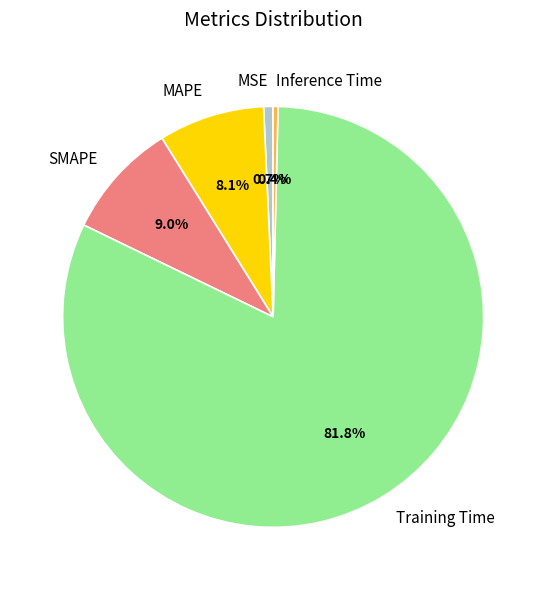

To the nearest percent, what is the average slice percentage?

20%